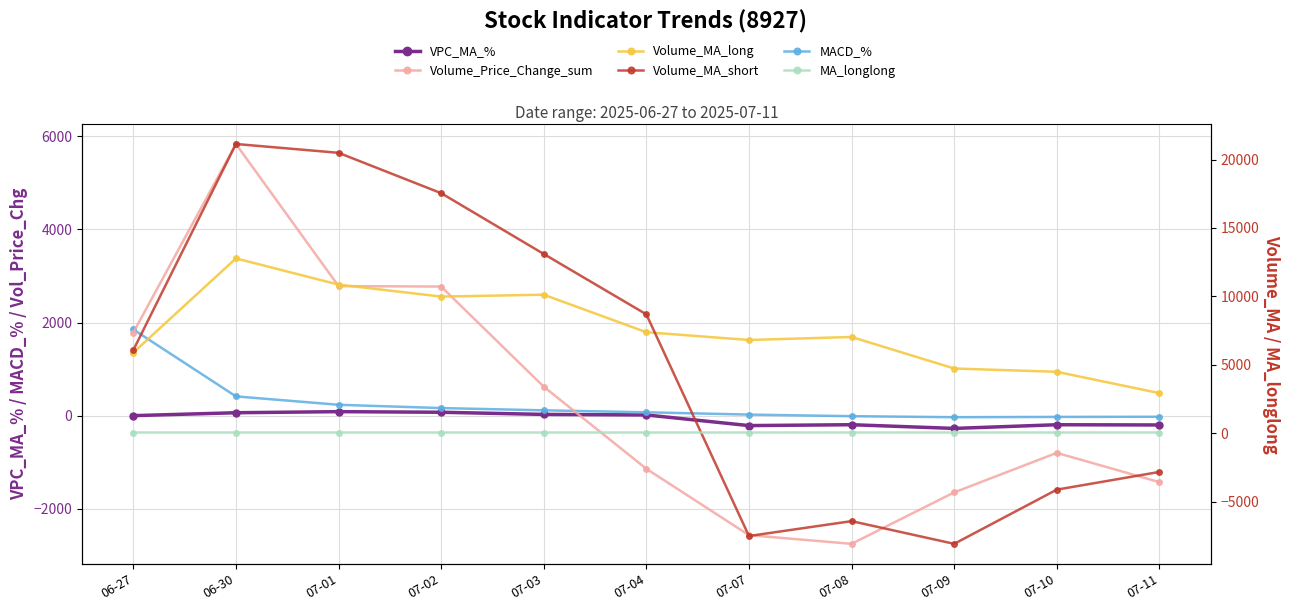

What is the label of the 2nd point from the right?

07-10